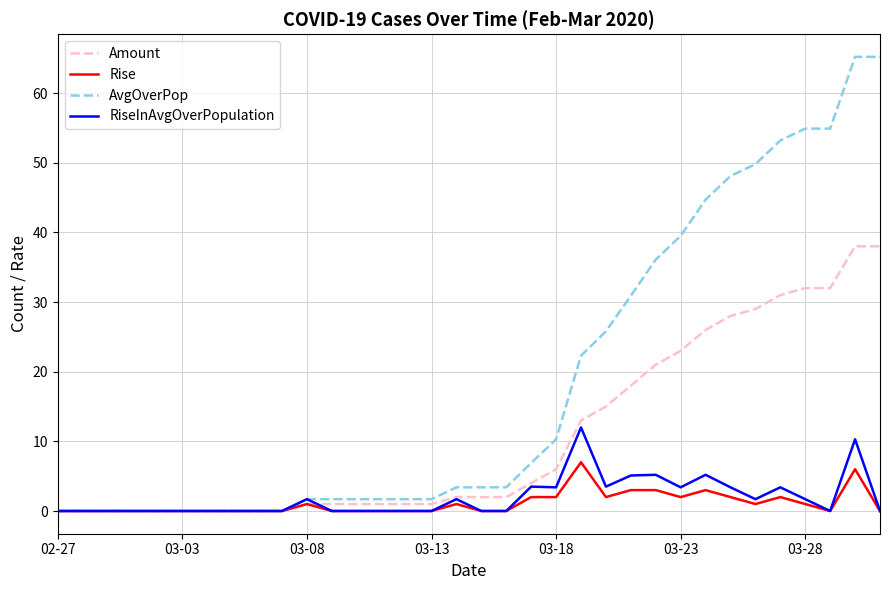

Which series has the largest total across all categories?

AvgOverPop